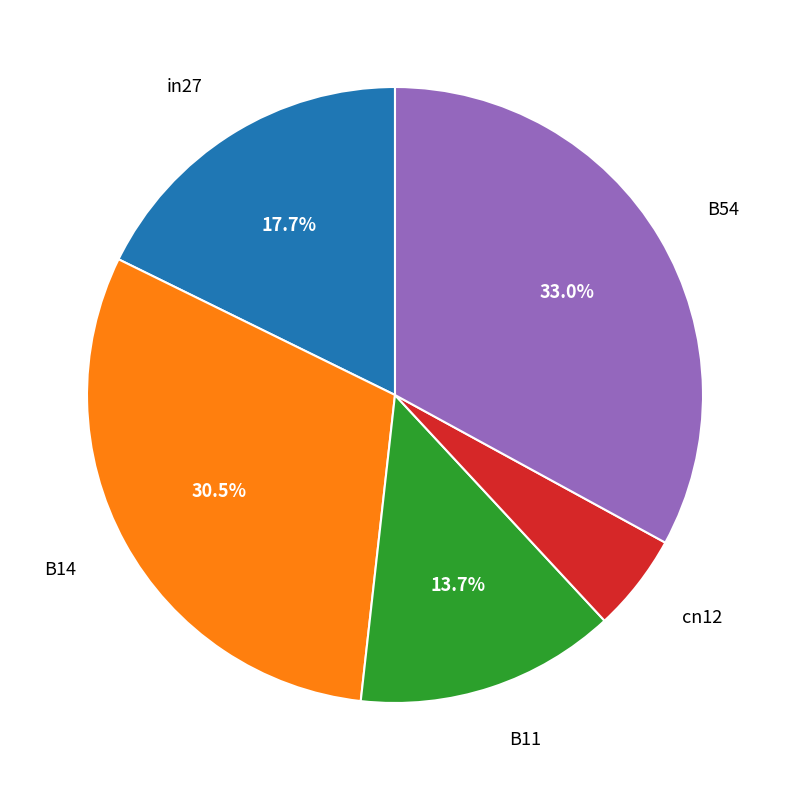

To the nearest percent, what is the difference between the largest and smallest slice percentages?

28%